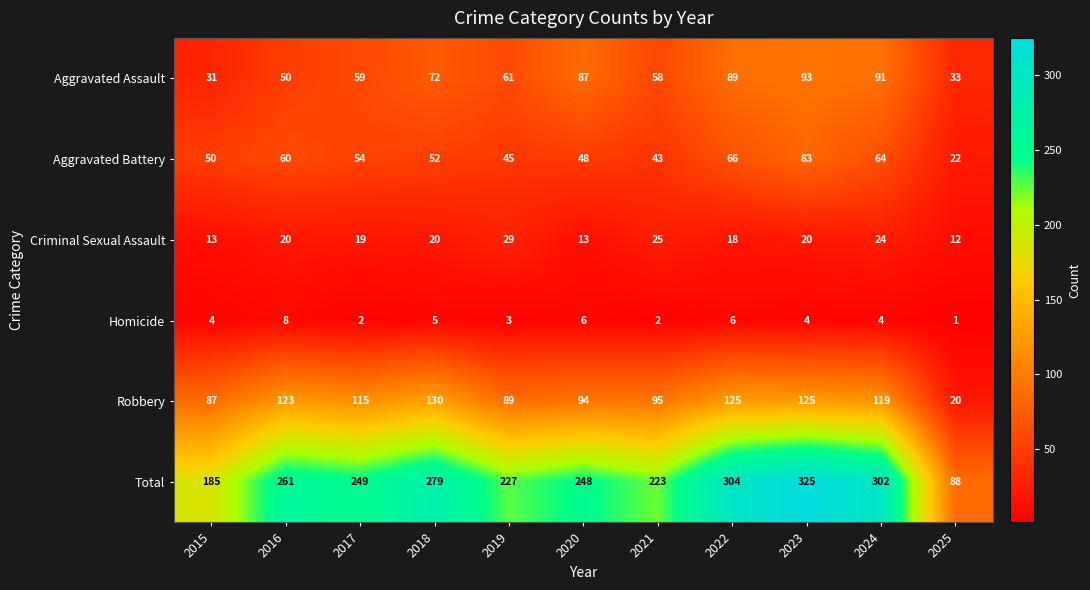

What is the average value of the Robbery series?

102